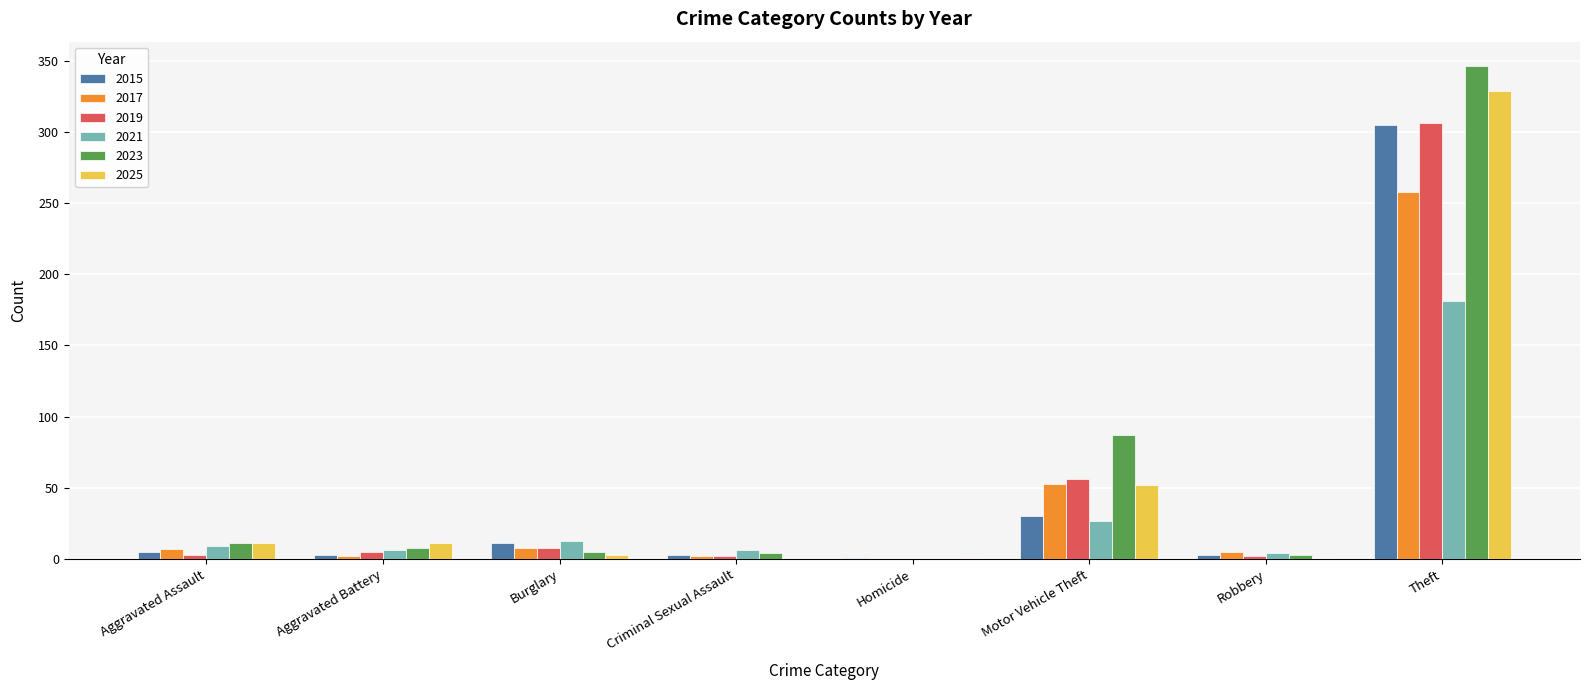

Between Motor Vehicle Theft and Theft, which series saw the biggest shift?

2025